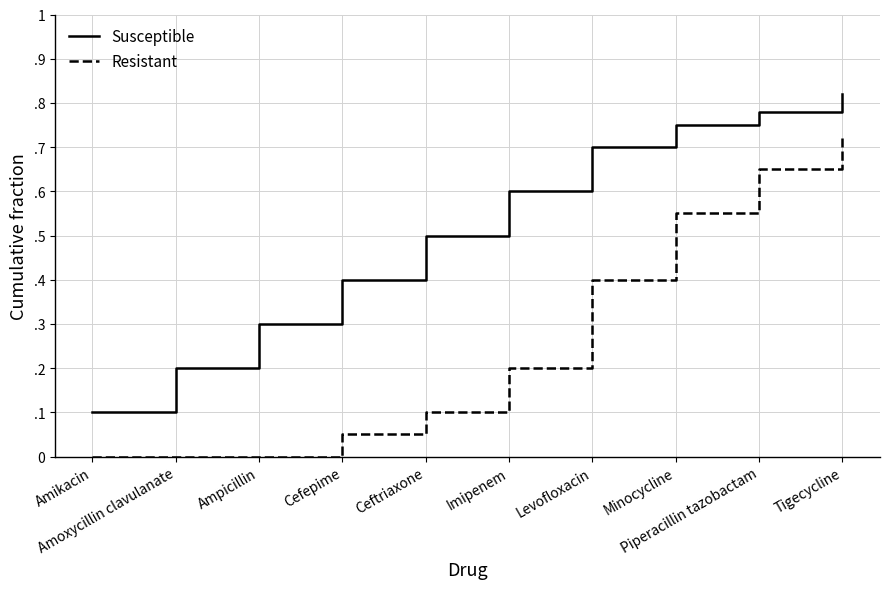

What are all the series names shown in the legend?

Susceptible, Resistant